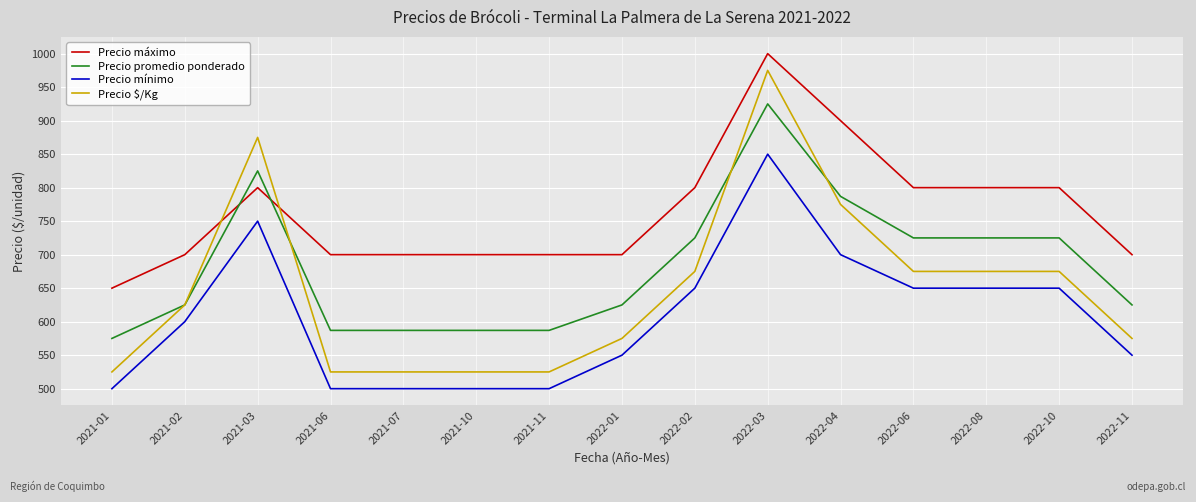

Which series ends up on top after the final intersection of Precio $/Kg and Precio promedio ponderado?

Precio promedio ponderado